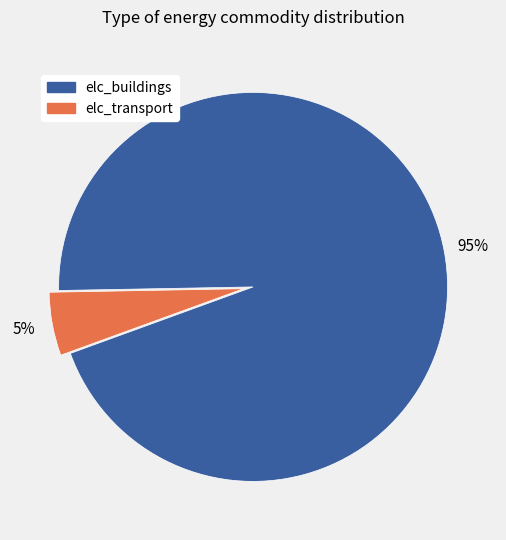

To the nearest percent, what is the average slice percentage?

50%